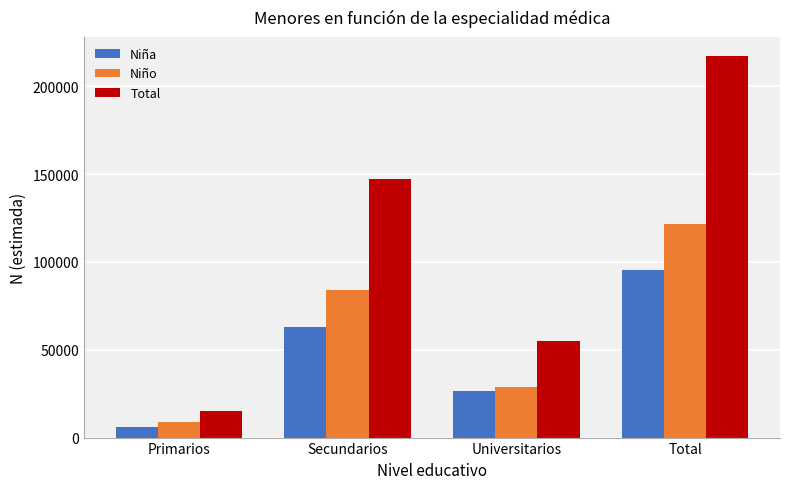

What is the maximum value for Niña?

95512